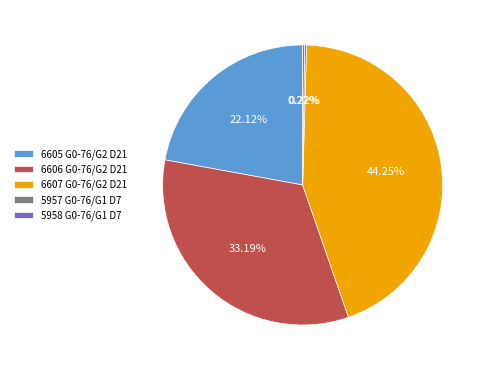

Is there a majority slice in this chart?

No